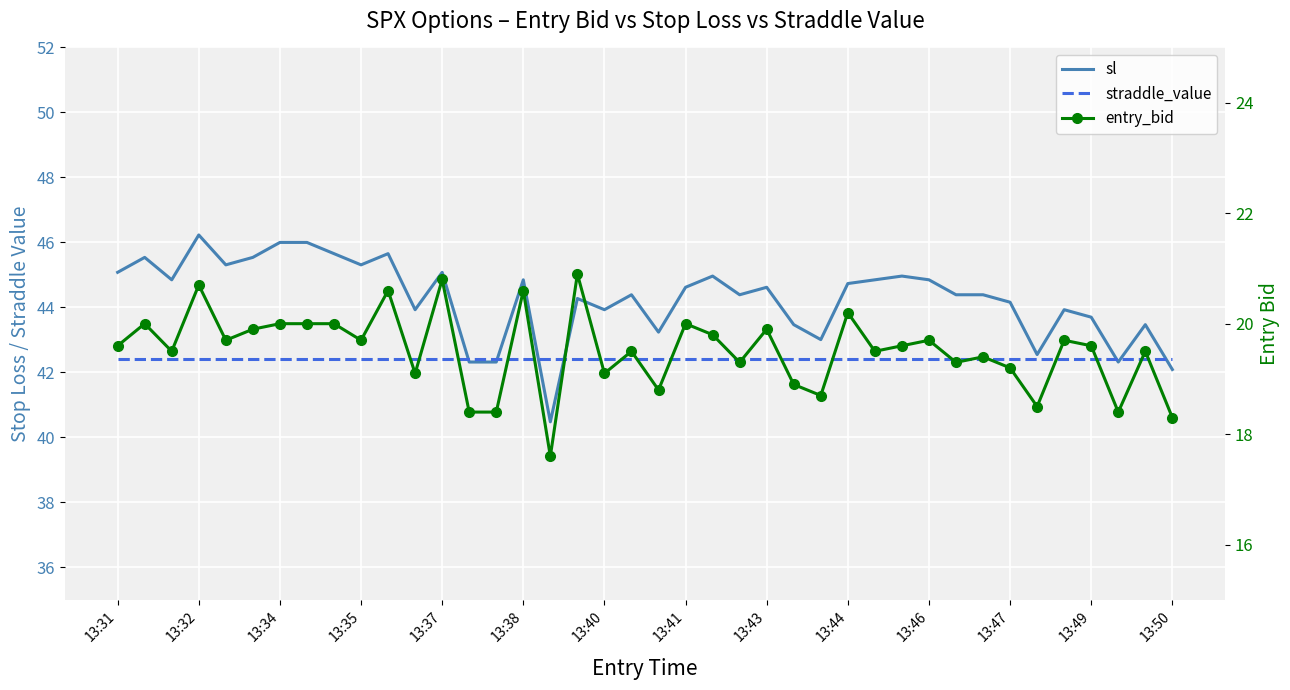

List the series in order of their peak value, lowest first.

entry_bid, straddle_value, sl